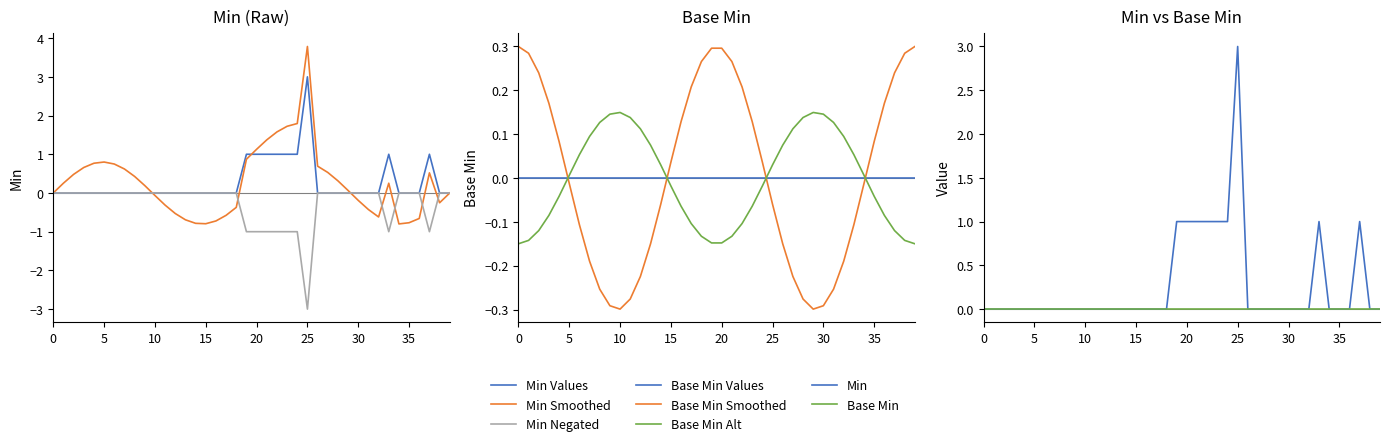

How many data points are above 0?

9